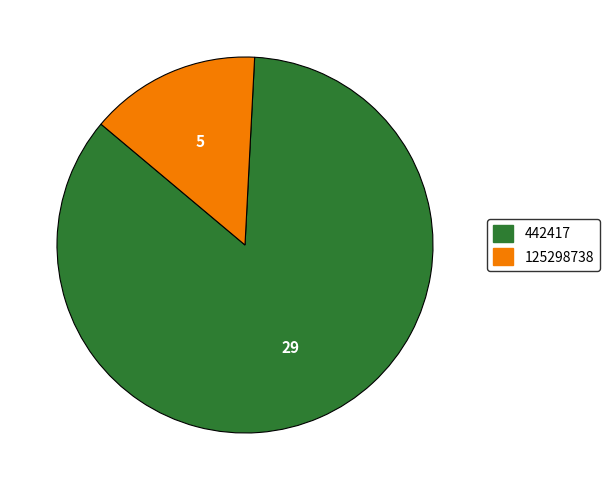

Combined, do 125298738 and 442417 account for over 50%?

Yes